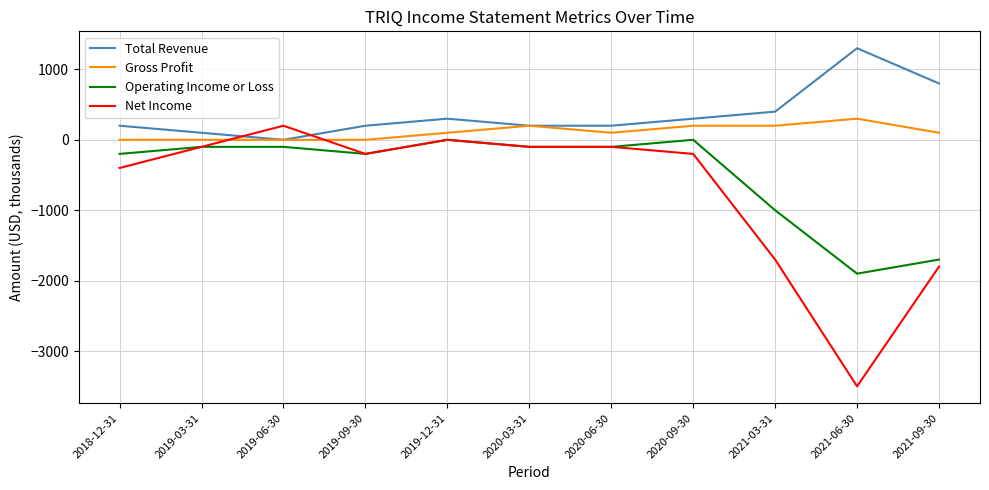

Reading left to right, transcribe all the data shown in this chart.

Total Revenue: 2018-12-31=200	2019-03-31=100	2019-06-30=0	2019-09-30=200	2019-12-31=300	2020-03-31=200	2020-06-30=200	2020-09-30=300	2021-03-31=400	2021-06-30=1300	2021-09-30=800
Gross Profit: 2018-12-31=0	2019-03-31=0	2019-06-30=0	2019-09-30=0	2019-12-31=100	2020-03-31=200	2020-06-30=100	2020-09-30=200	2021-03-31=200	2021-06-30=300	2021-09-30=100
Operating Income or Loss: 2018-12-31=-200	2019-03-31=-100	2019-06-30=-100	2019-09-30=-200	2019-12-31=0	2020-03-31=-100	2020-06-30=-100	2020-09-30=0	2021-03-31=-1000	2021-06-30=-1900	2021-09-30=-1700
Net Income: 2018-12-31=-400	2019-03-31=-100	2019-06-30=200	2019-09-30=-200	2019-12-31=0	2020-03-31=-100	2020-06-30=-100	2020-09-30=-200	2021-03-31=-1700	2021-06-30=-3500	2021-09-30=-1800